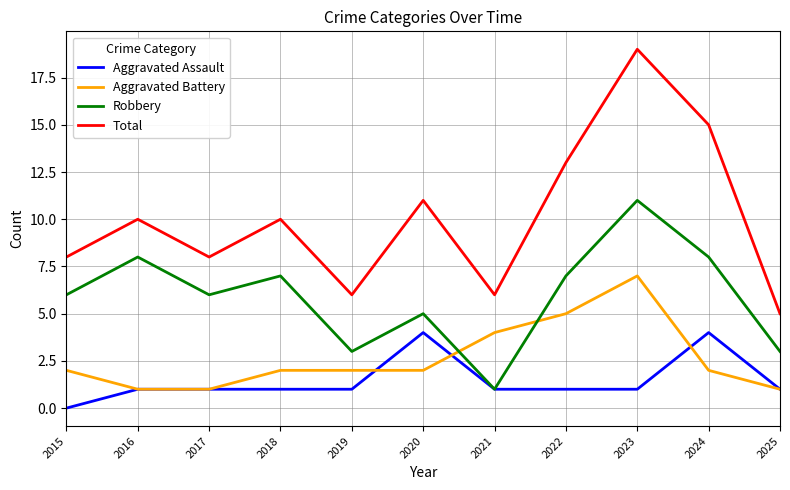

True or false: Total and Aggravated Assault cross at least once.

False